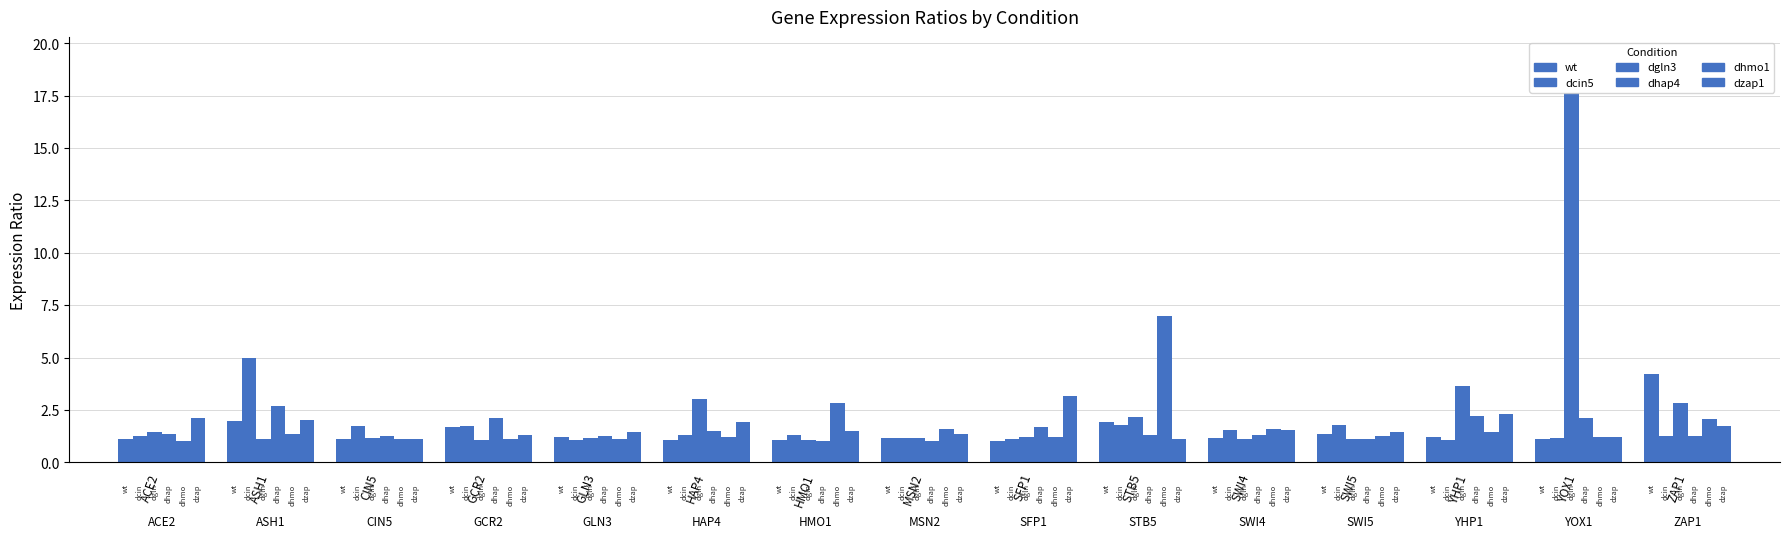

Which series has the largest total across all categories?

dgln3